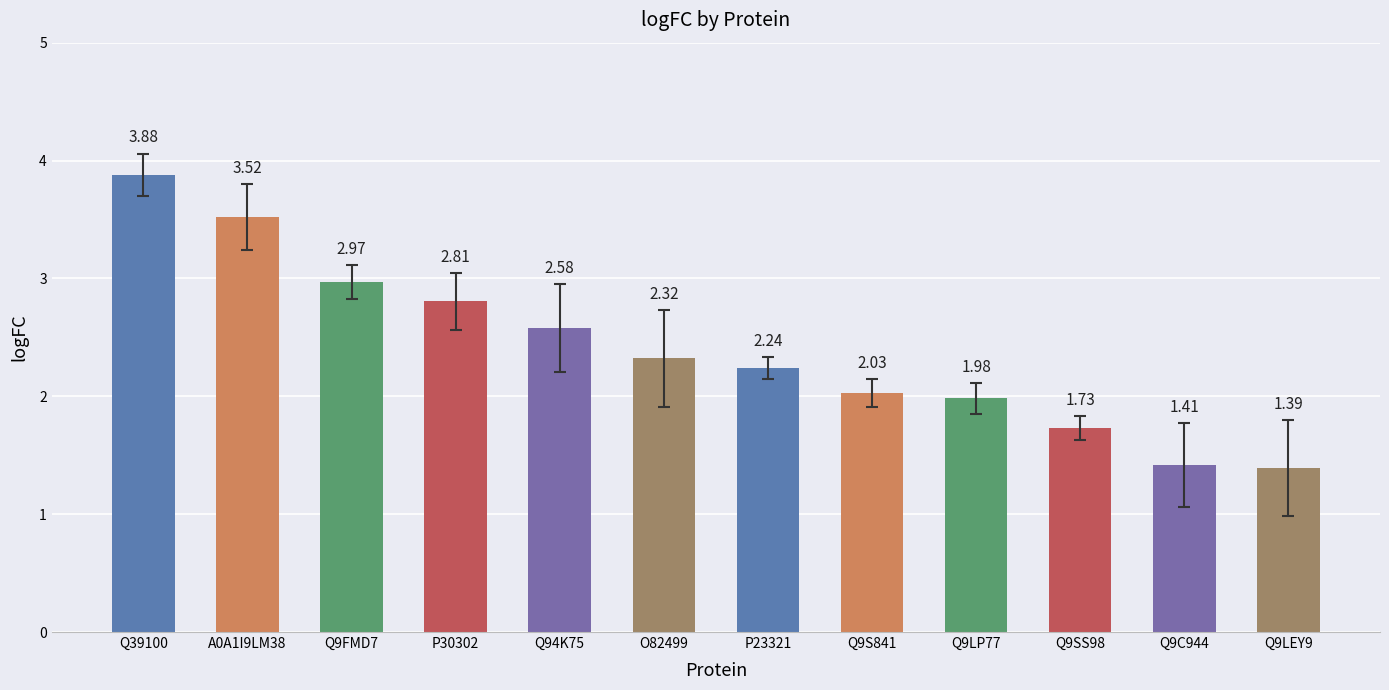

What is the average value?

2.4